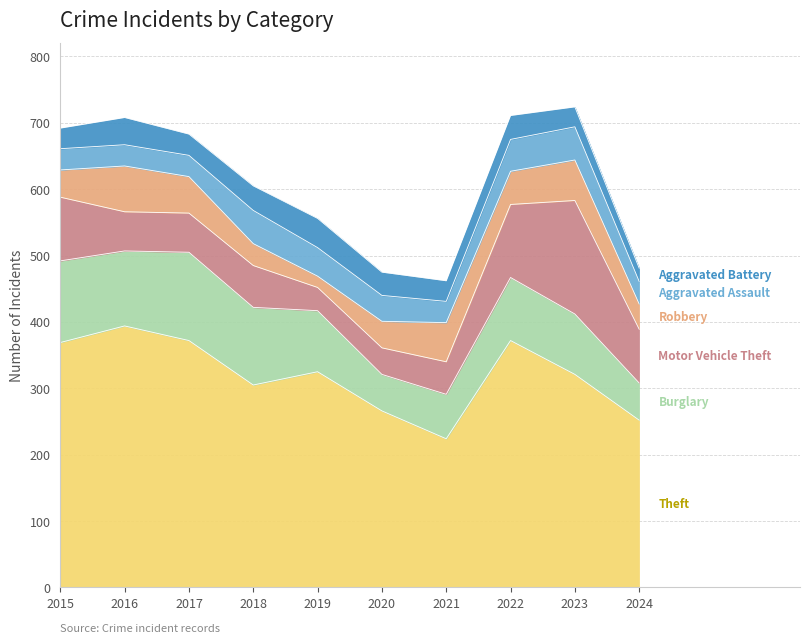

Where is the first local minimum for Robbery?

2019